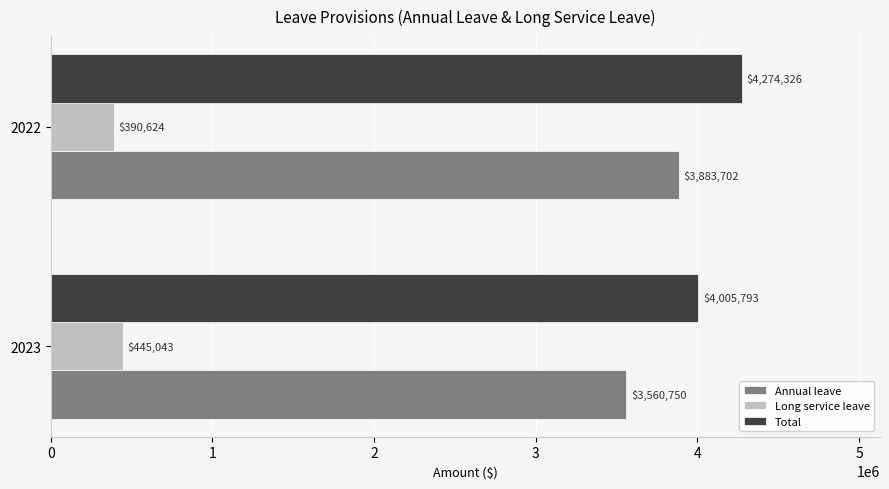

Which series has the widest spread of values?

Annual leave